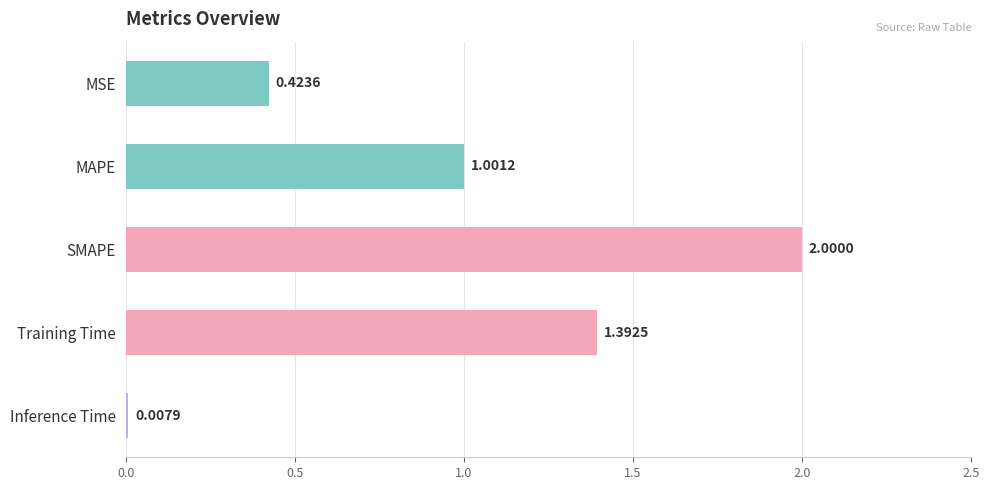

What is the average value?

1.0